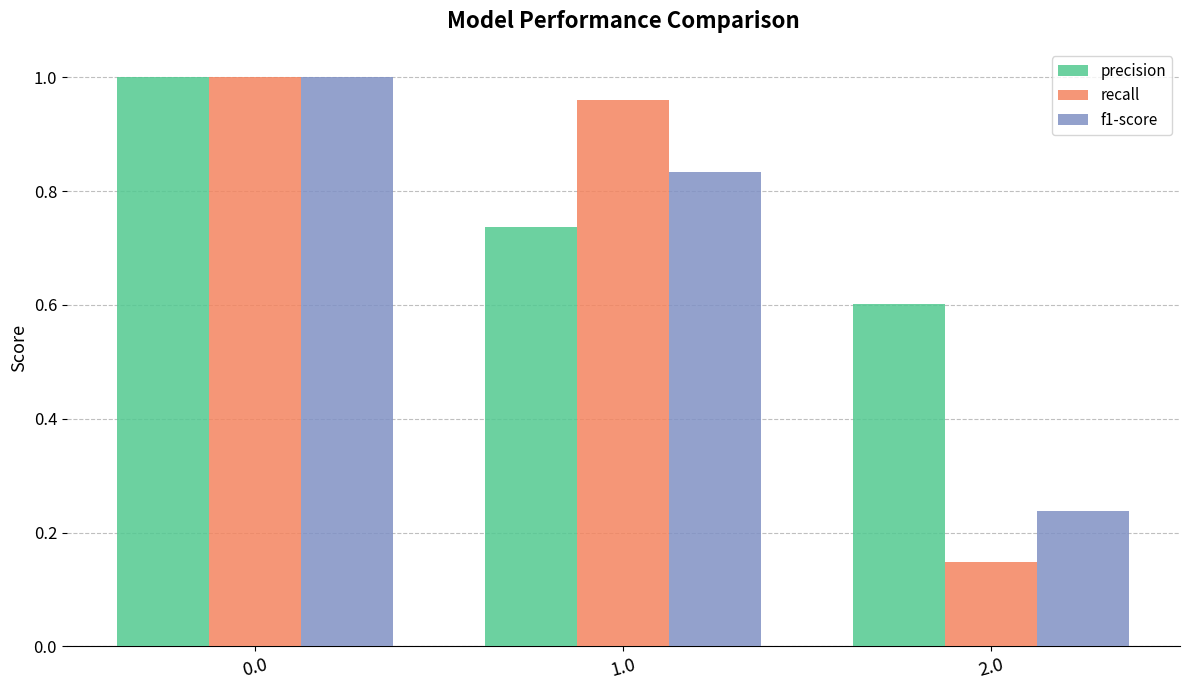

Rank the series at 1.0 from lowest to highest value.

precision, f1-score, recall